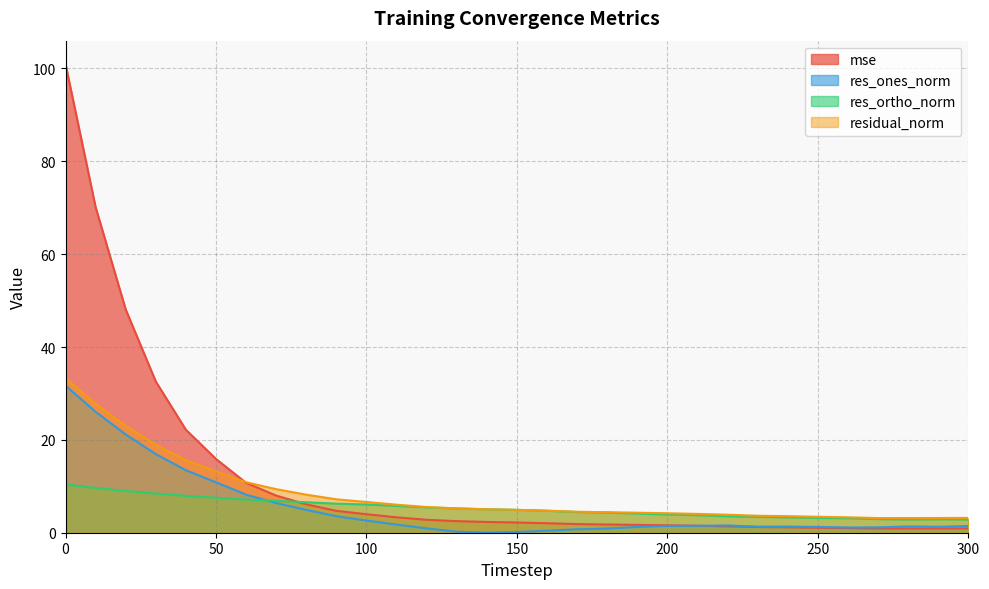

What is the difference between the highest and lowest values at 170?

3.8